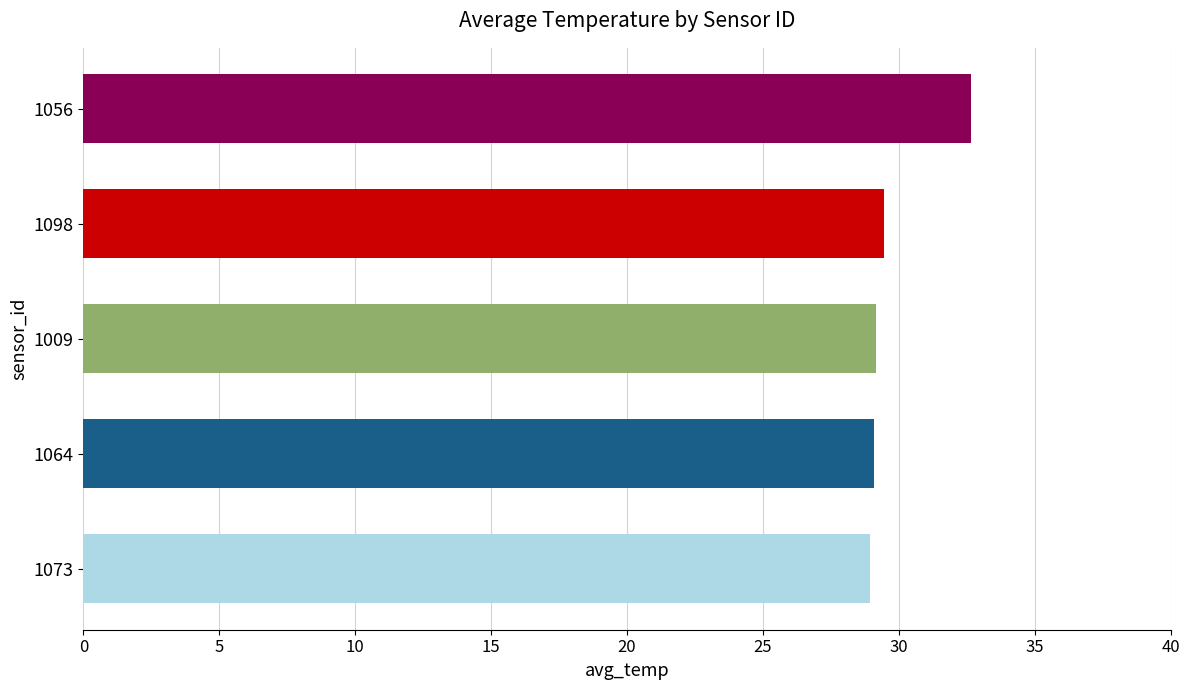

How many distinct data groups are displayed?

1